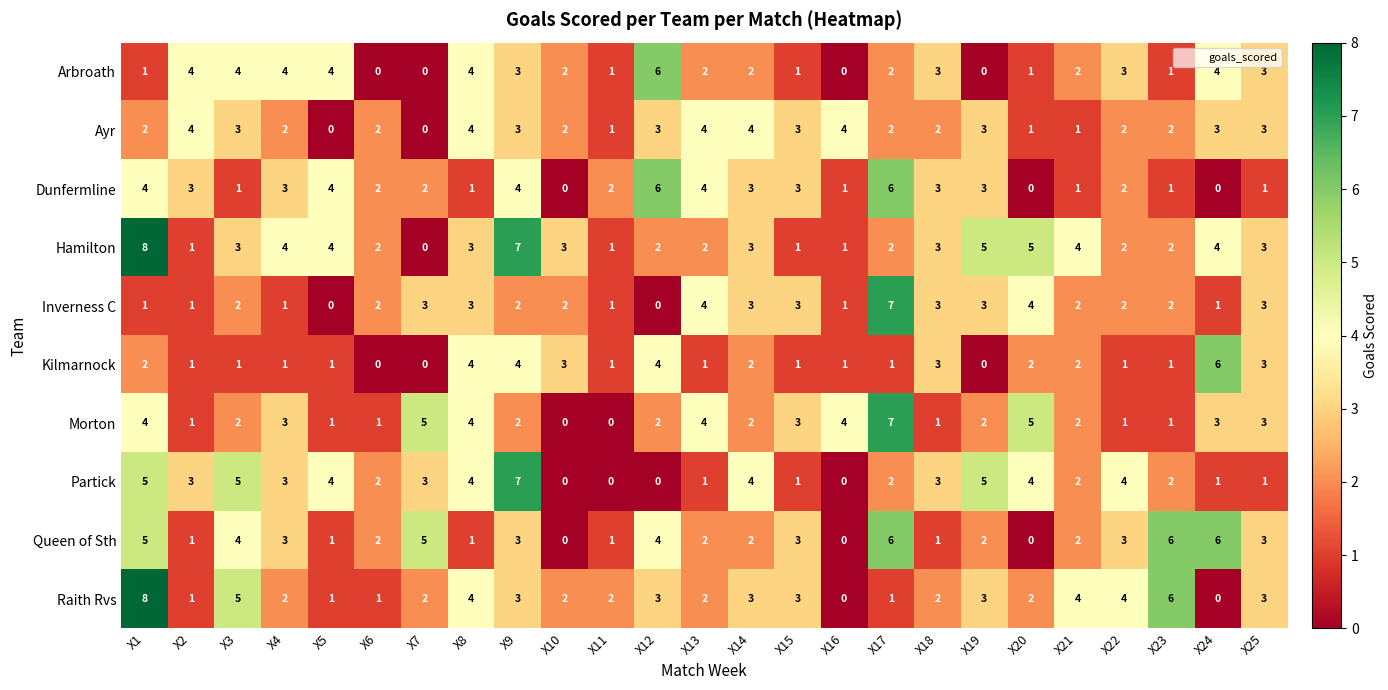

Which series has the largest total across all categories?

Hamilton